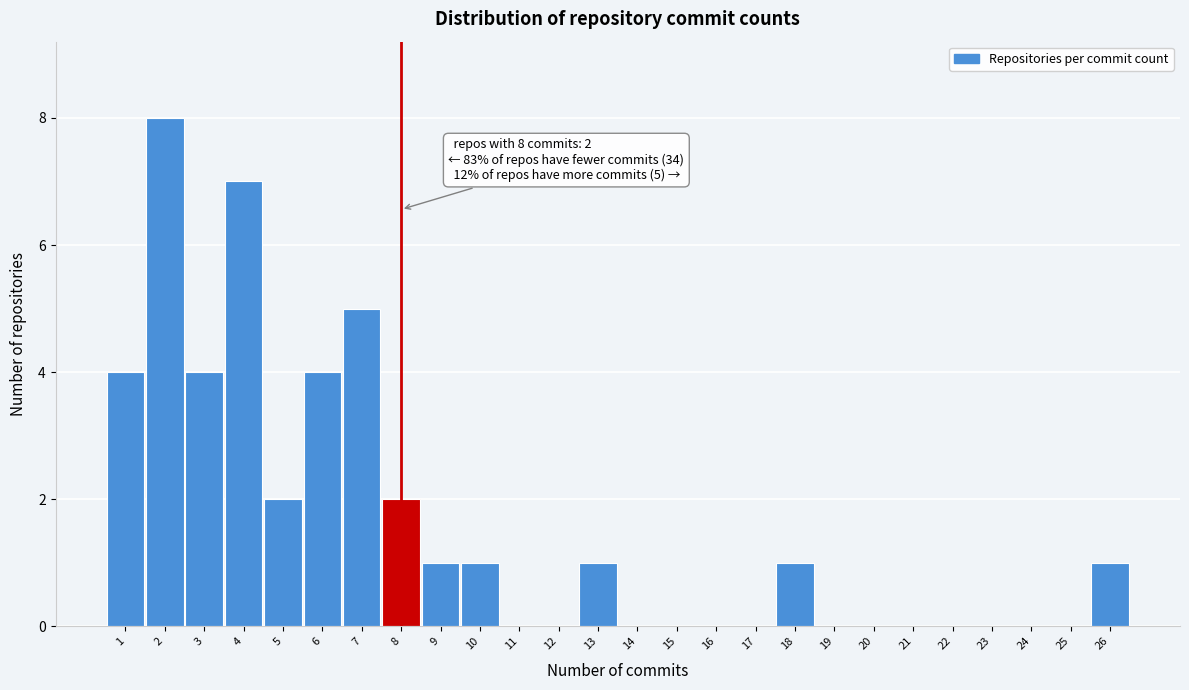

Which range on the x-axis has the tallest bar?

1.5 to 2.5